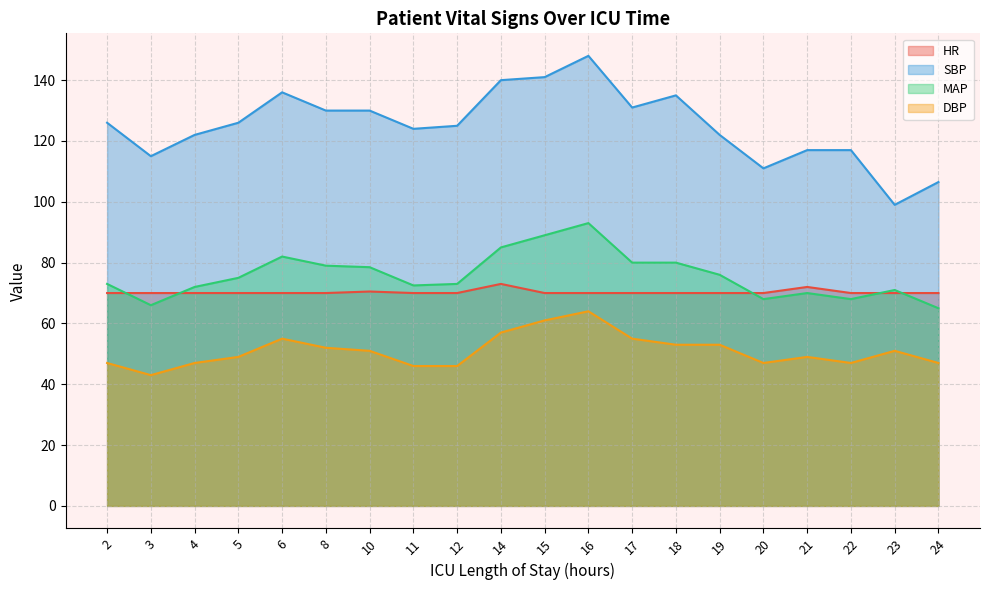

Which series changed the most between 6 and 20?

SBP